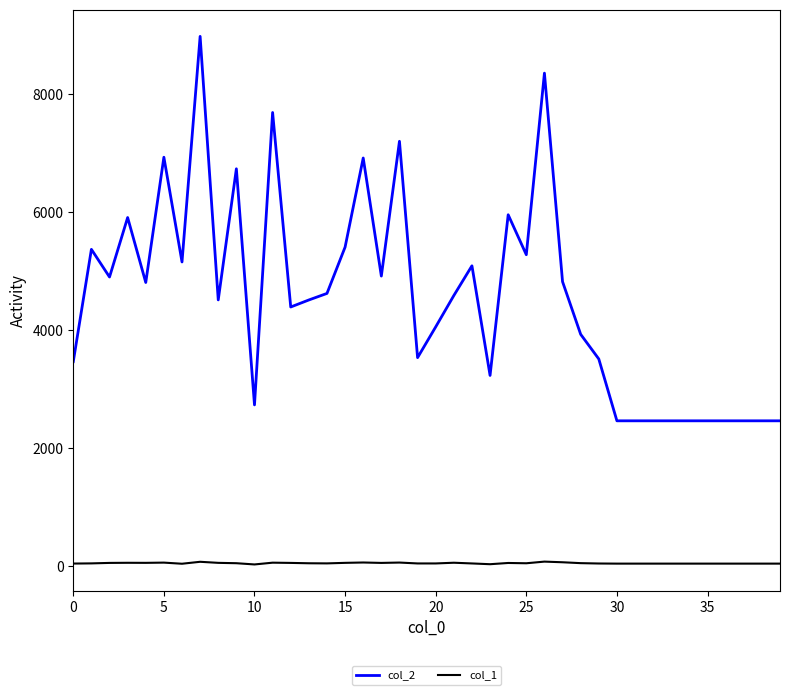

Rank the series by their average value, from highest to lowest.

col_2, col_1